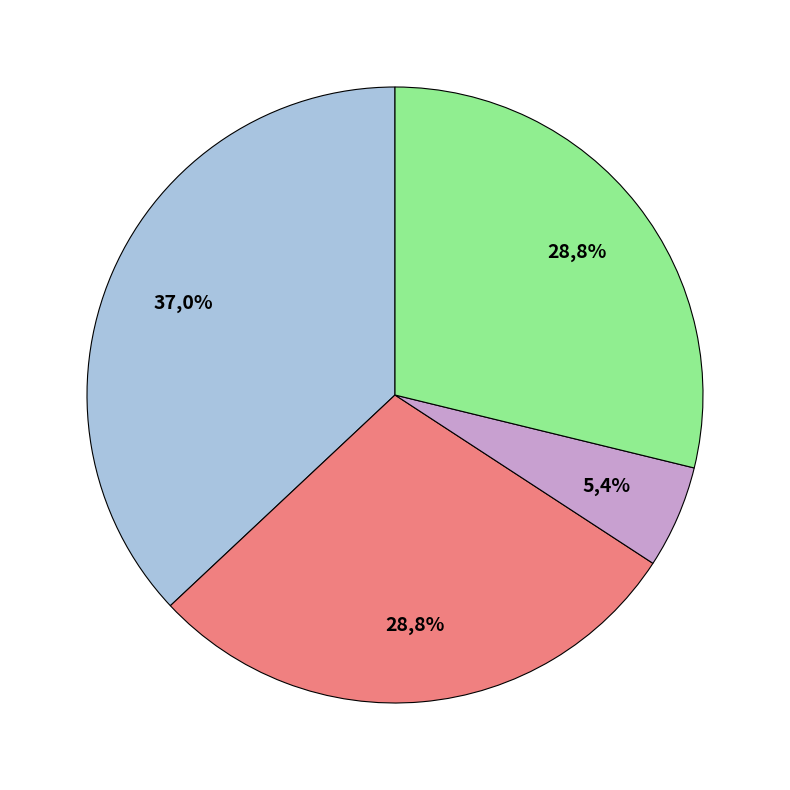

To the nearest percent, what percentage of the pie is 送李侍郎归衡州二首 其一?

29%